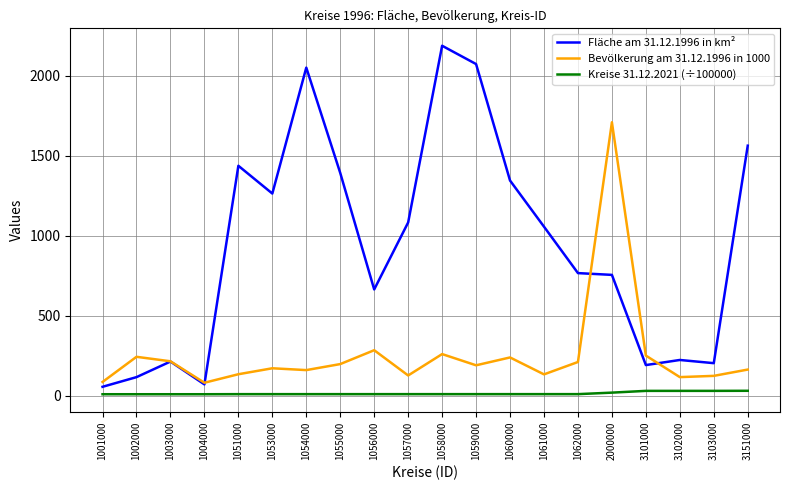

At 2000000, list the series in order from smallest to largest.

Kreise 31.12.2021 (÷100000), Fläche am 31.12.1996 in km², Bevölkerung am 31.12.1996 in 1000